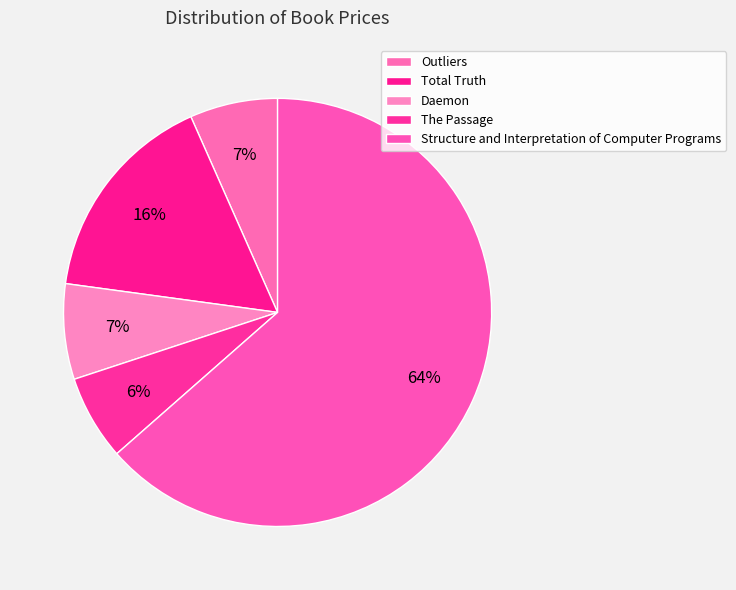

How many segments does this pie chart have?

5